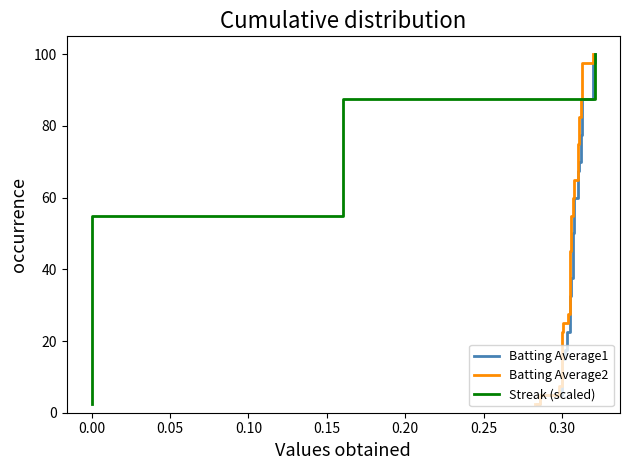

What is the average value of the Streak (scaled) series?

51.2